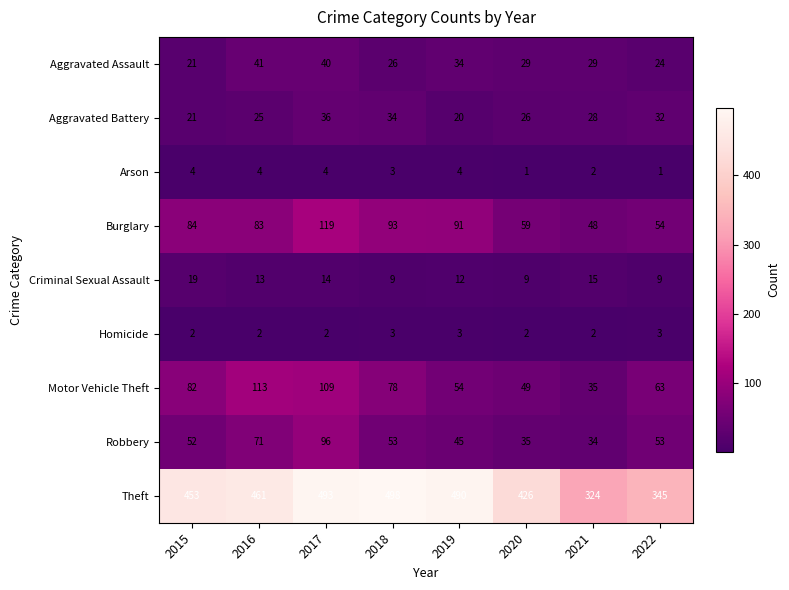

True or false: Theft has a value of 575 at 2021.

False